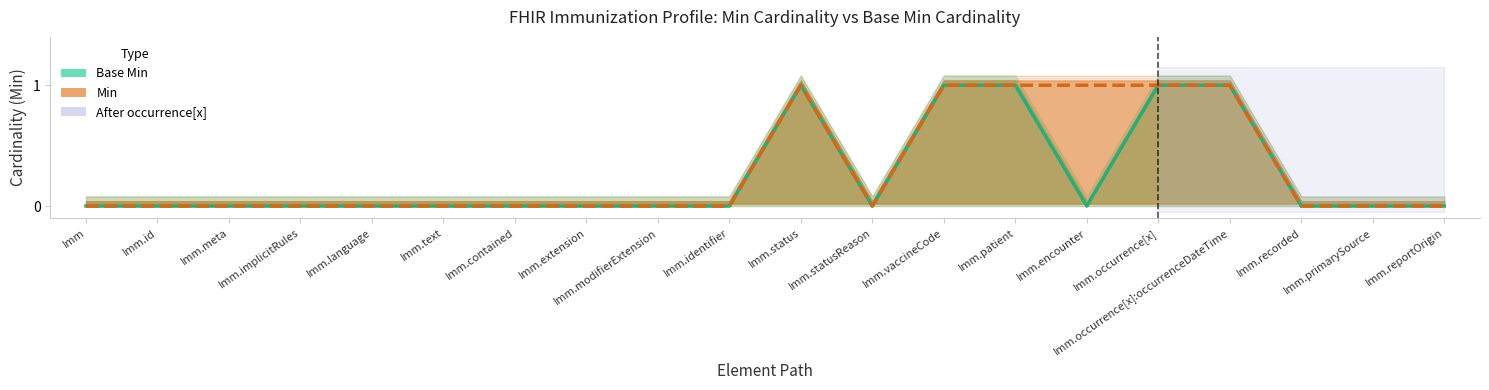

Does the chart have visible grid lines?

No